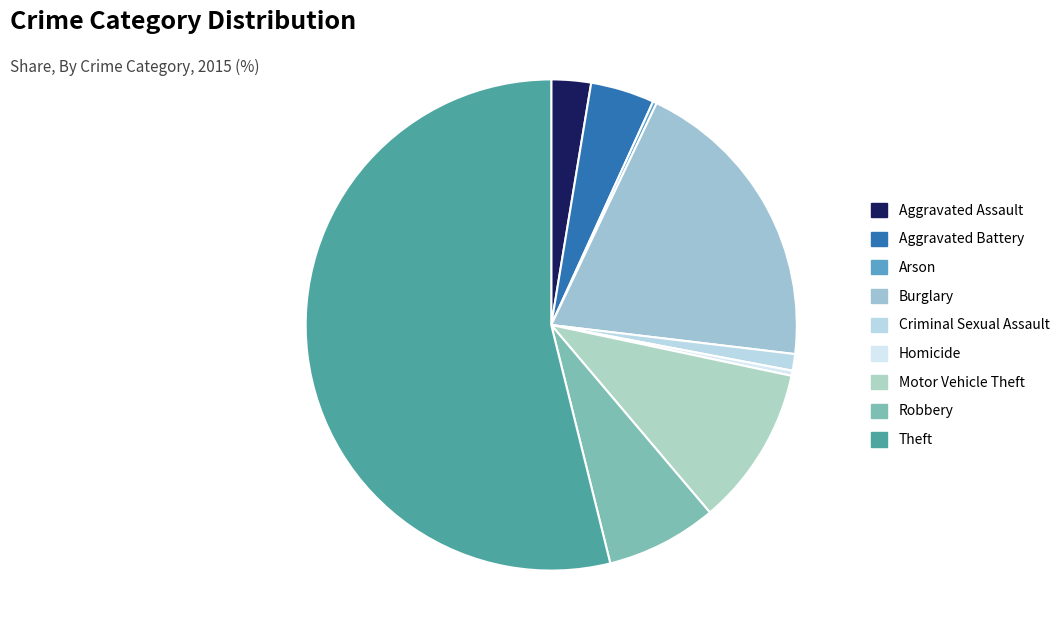

Which category has the smallest portion of the pie?

Arson